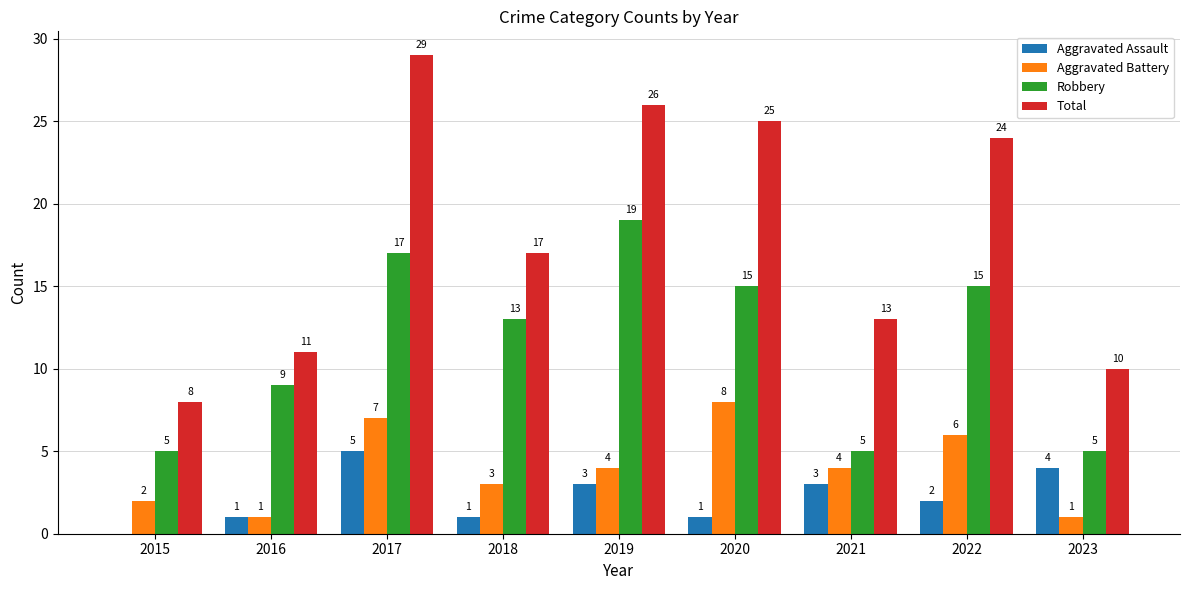

The Total series shows 7 at 2018. True or false?

False